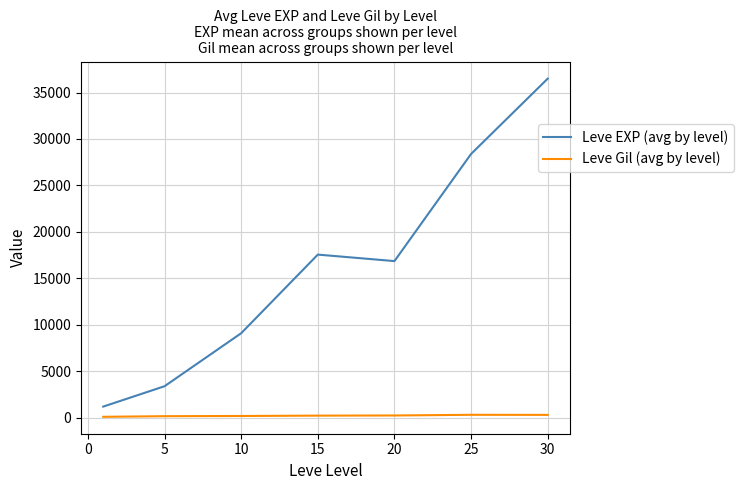

True or false: Leve EXP (avg by level) and Leve Gil (avg by level) intersect in this chart.

False